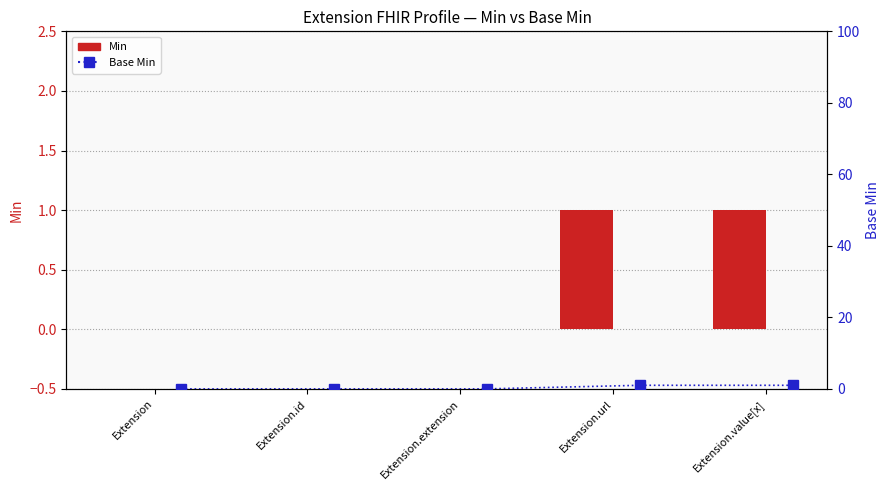

Reading right to left, extract all data points from this chart.

Min: 1	1	0	0	0
Base Min: 1	1	0	0	0